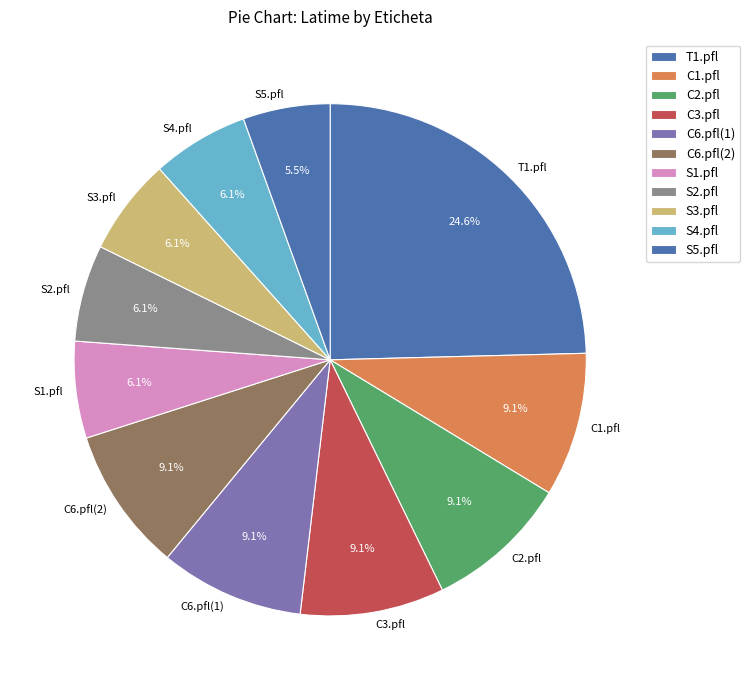

Combined, what portion of the pie is C6.pfl(2) and C1.pfl?

18.2%